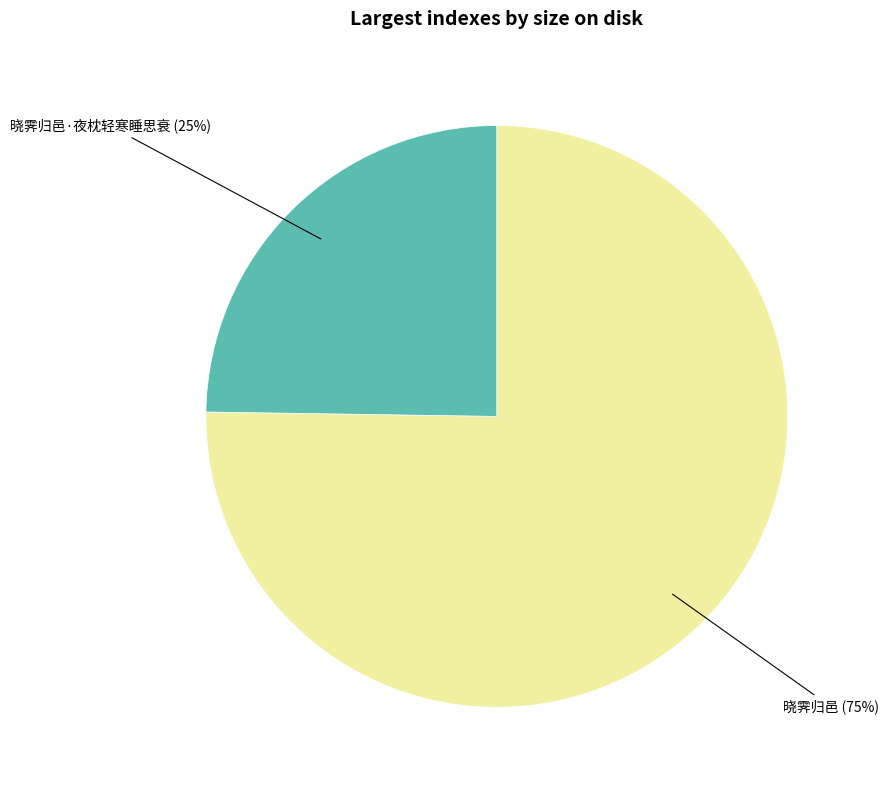

To the nearest percent, what is the difference between the largest and smallest slice percentages?

50%